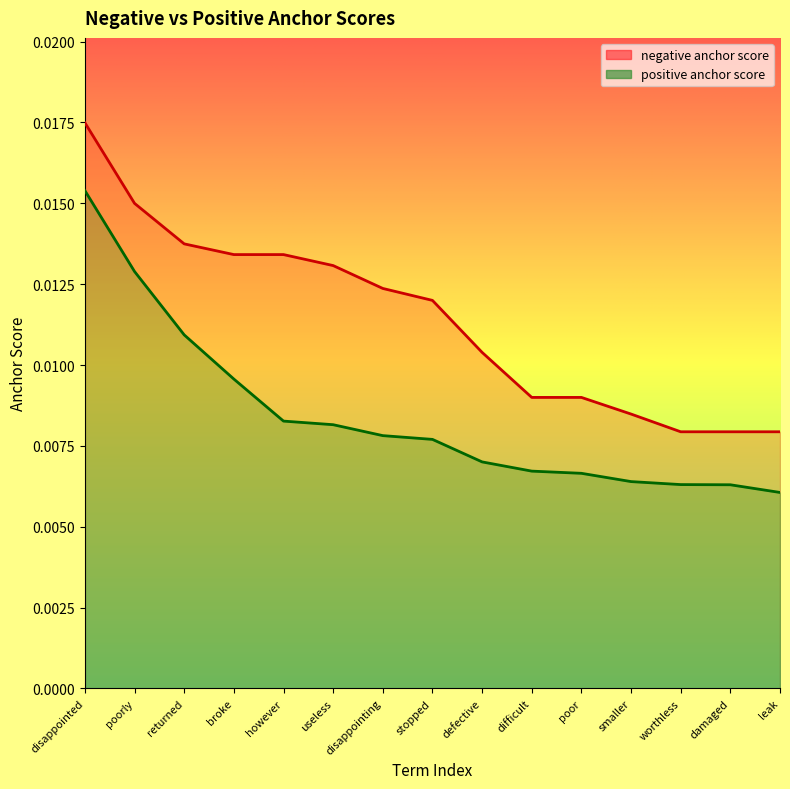

List the series in order of their peak value, lowest first.

positive anchor score, negative anchor score